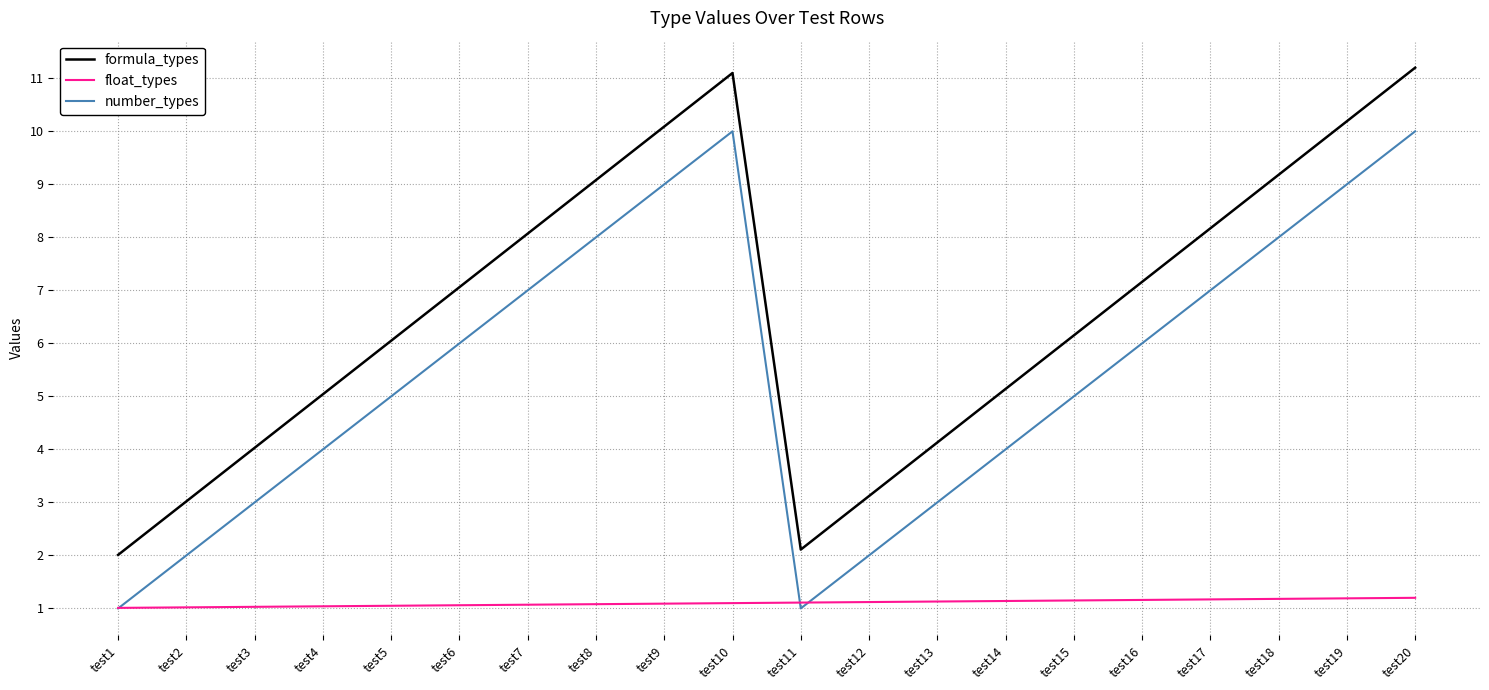

What is the sum of the formula_types values at test14 and test17?

13.3